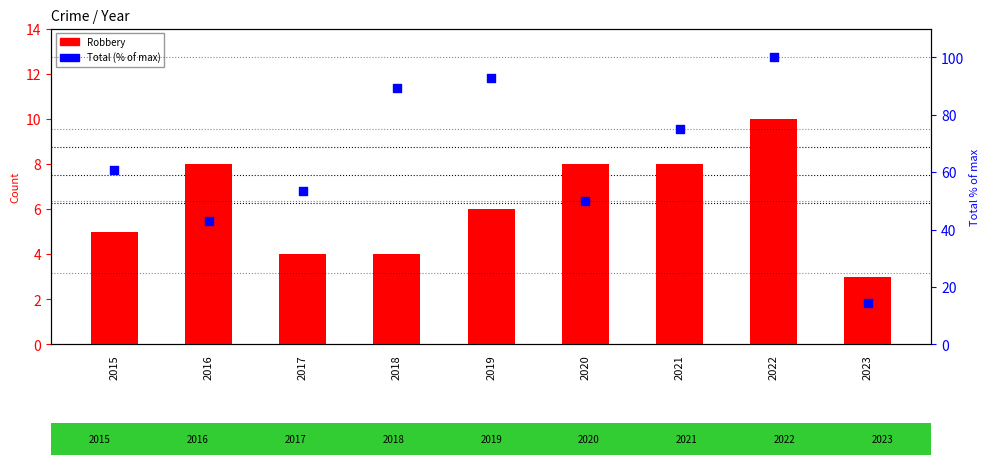

At which category is the sum across all series the highest?

2022